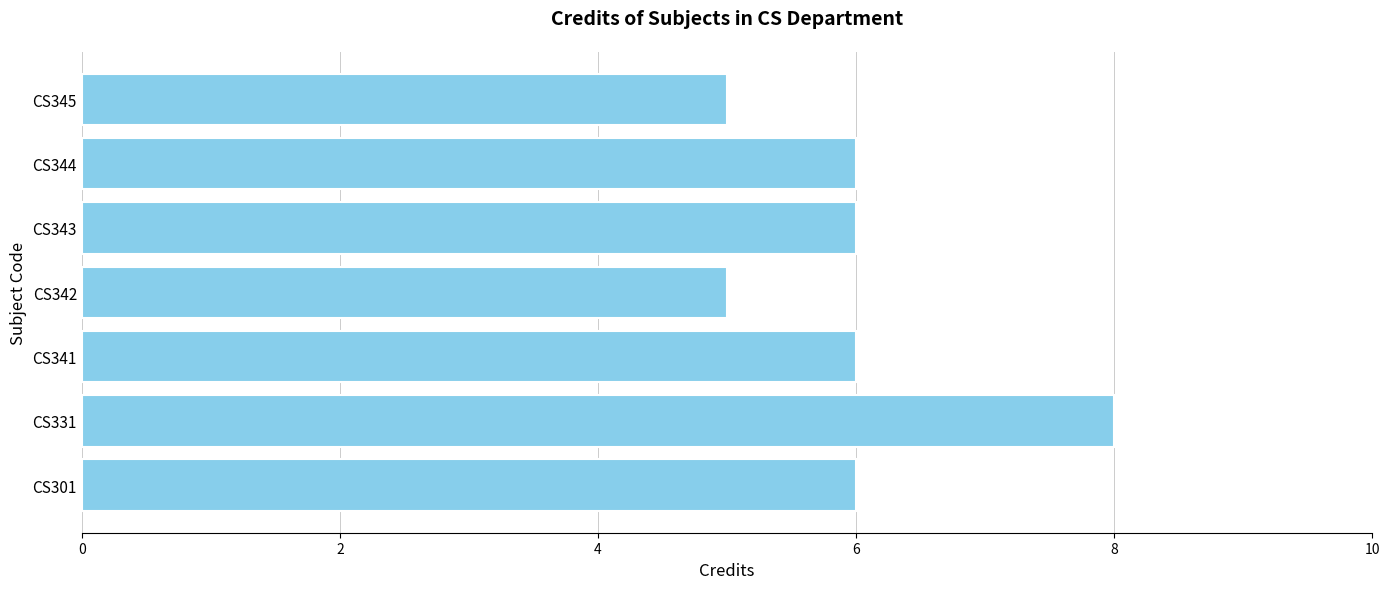

What is the change in value from CS331 to CS345?

-3